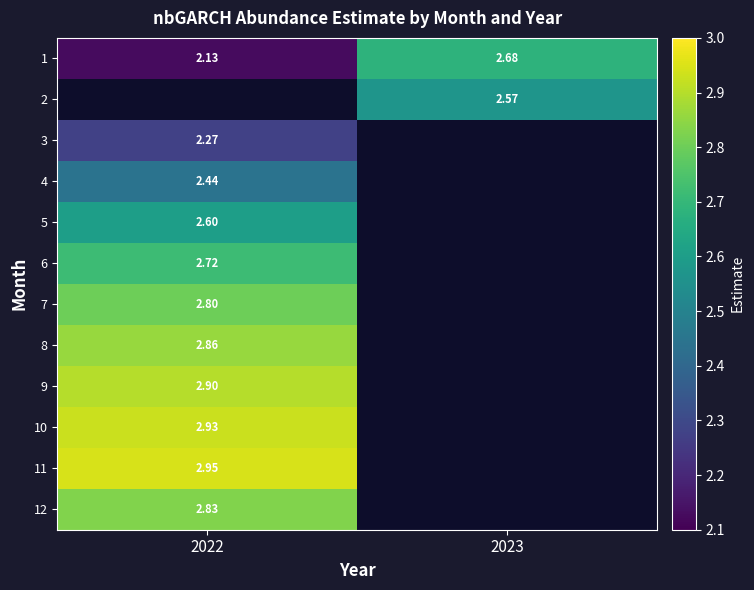

Is the value of 7 at 2022 greater than the value of 2 at 2023?

Yes